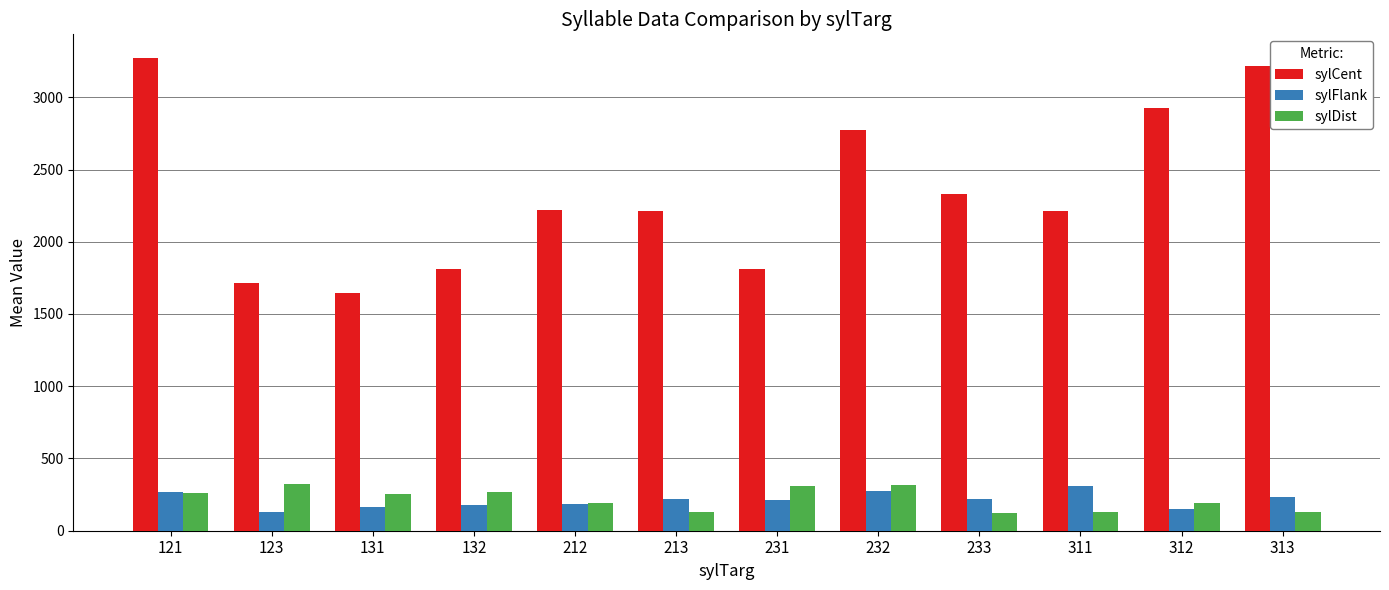

What are all the series names shown in the legend?

sylCent, sylFlank, sylDist